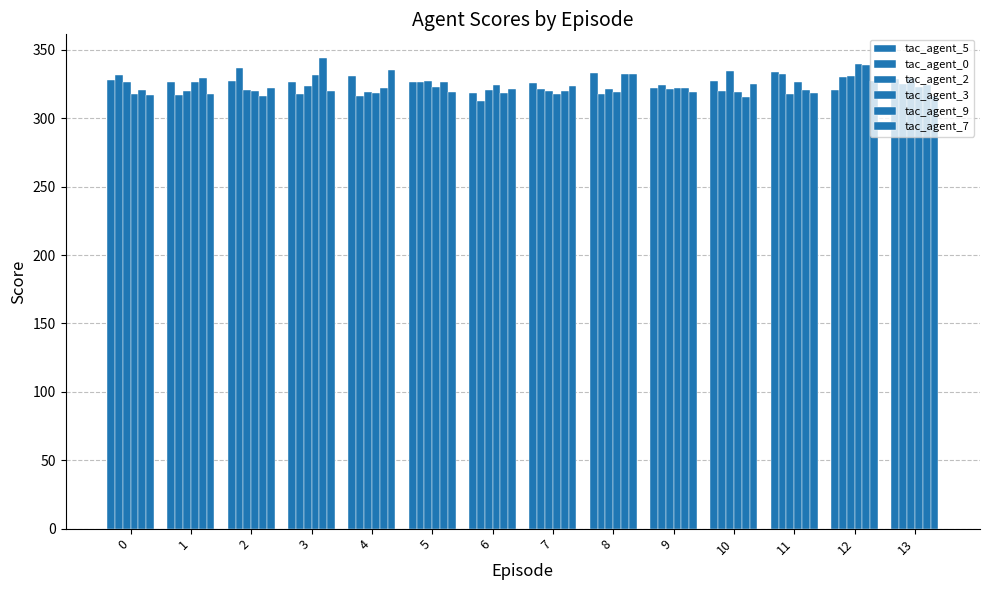

How many data points in tac_agent_7 are above 321?

7